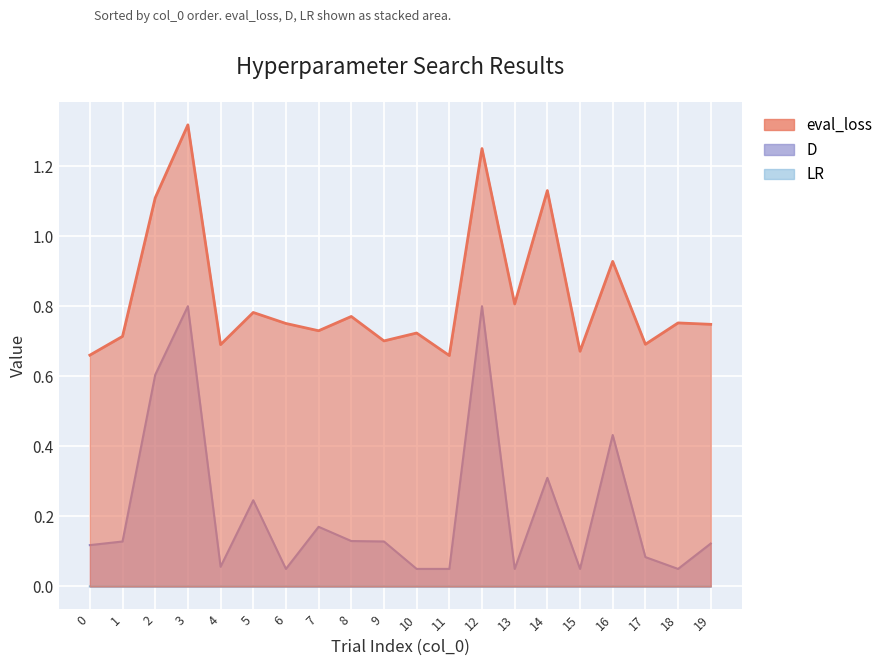

How many values in the LR series exceed 0?

19